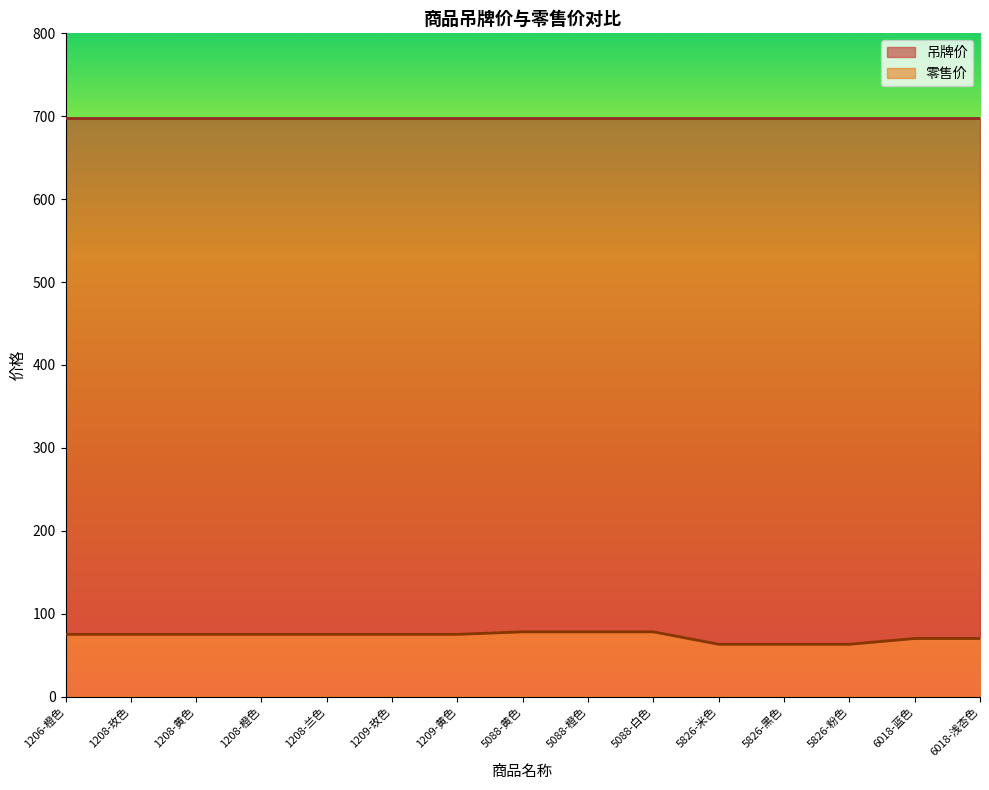

What is the total value across all series at 1209-黄色?

698